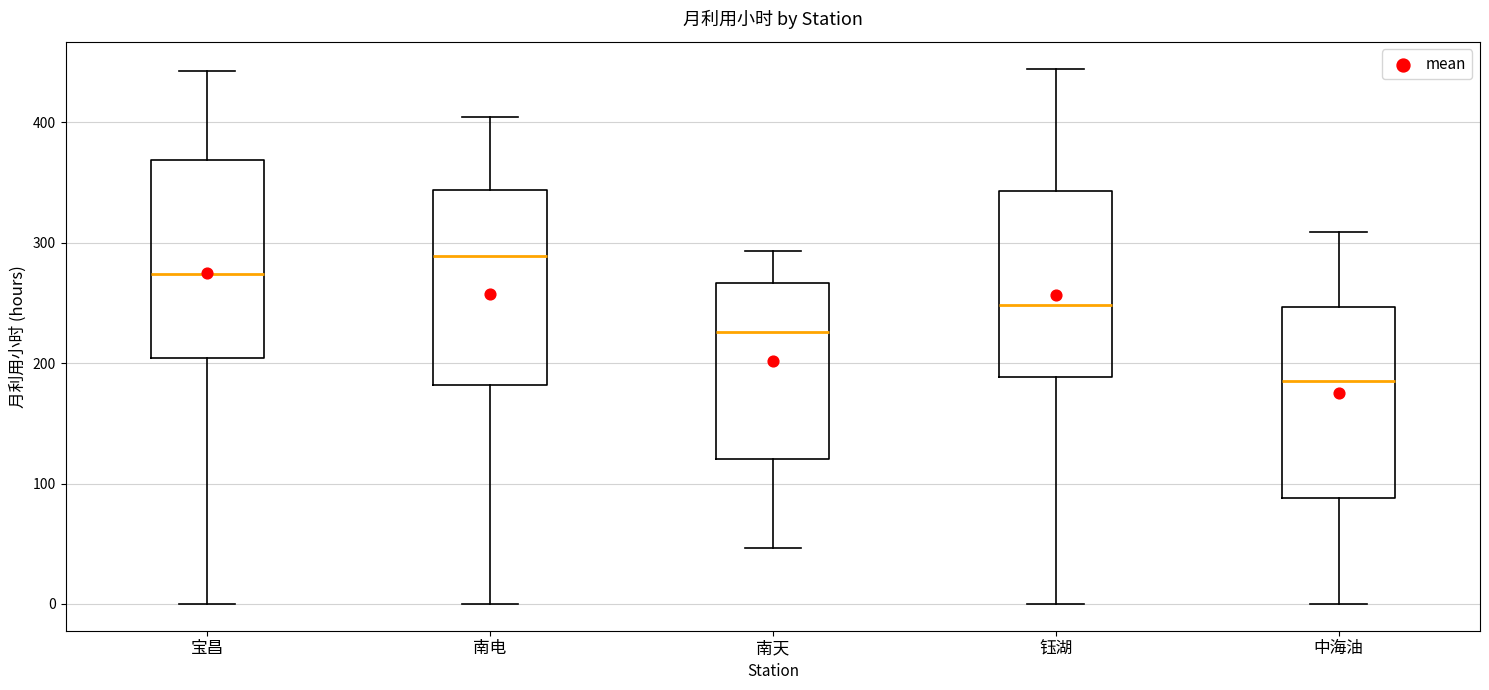

Reading left to right, read every box against the y-axis: the position of its median line, the range the box covers, and the ends of its whiskers. The values are not printed on the chart, so give them approximately, as read against the axis.

宝昌: median 270, box 200 to 370, whiskers 0 to 440
南电: median 290, box 180 to 340, whiskers 0 to 400
南天: median 230, box 120 to 270, whiskers 50 to 290
钰湖: median 250, box 190 to 340, whiskers 0 to 440
中海油: median 190, box 90 to 250, whiskers 0 to 310